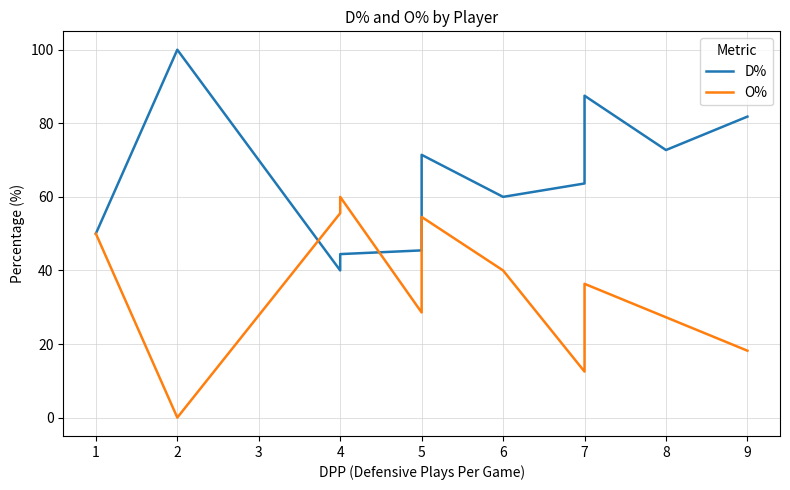

How many lines are shown in the chart?

2